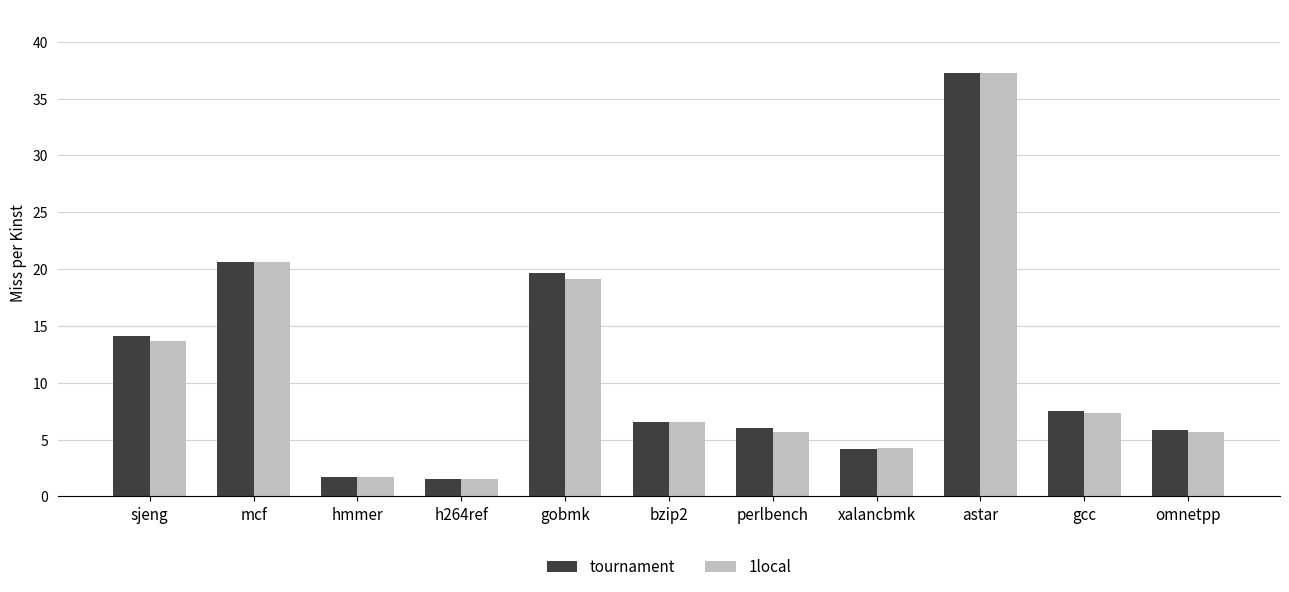

Read the tournament value at gcc.

7.5